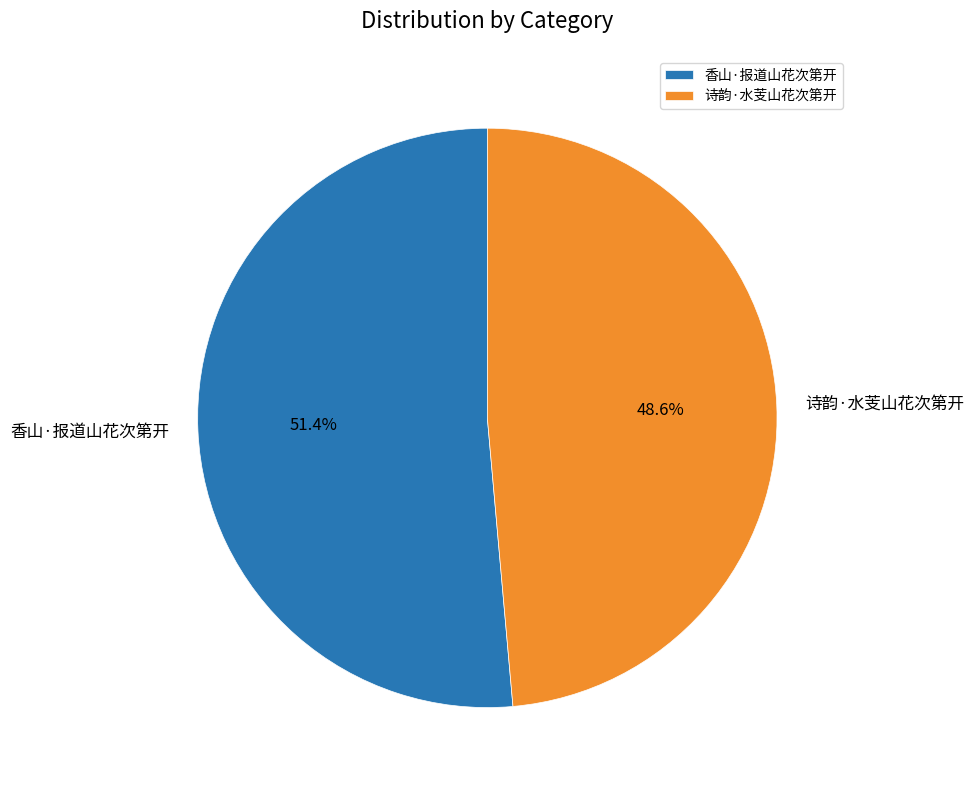

What percentage is NOT represented by 香山·报道山花次第开?

48.6%